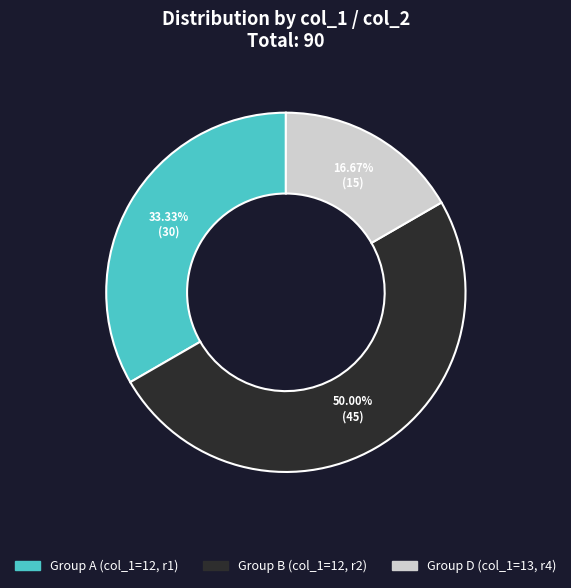

Which category has the biggest portion of the pie?

Group B (col_1=12, r2)